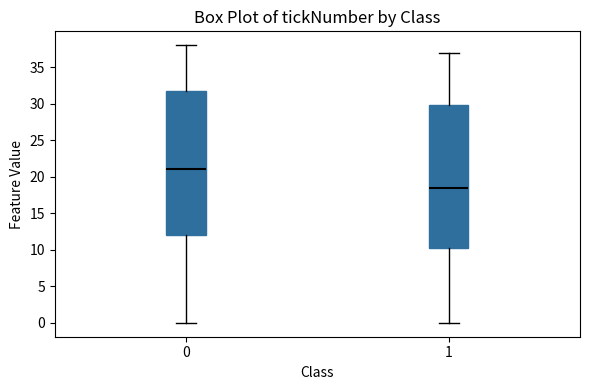

Which box has the highest median line?

0